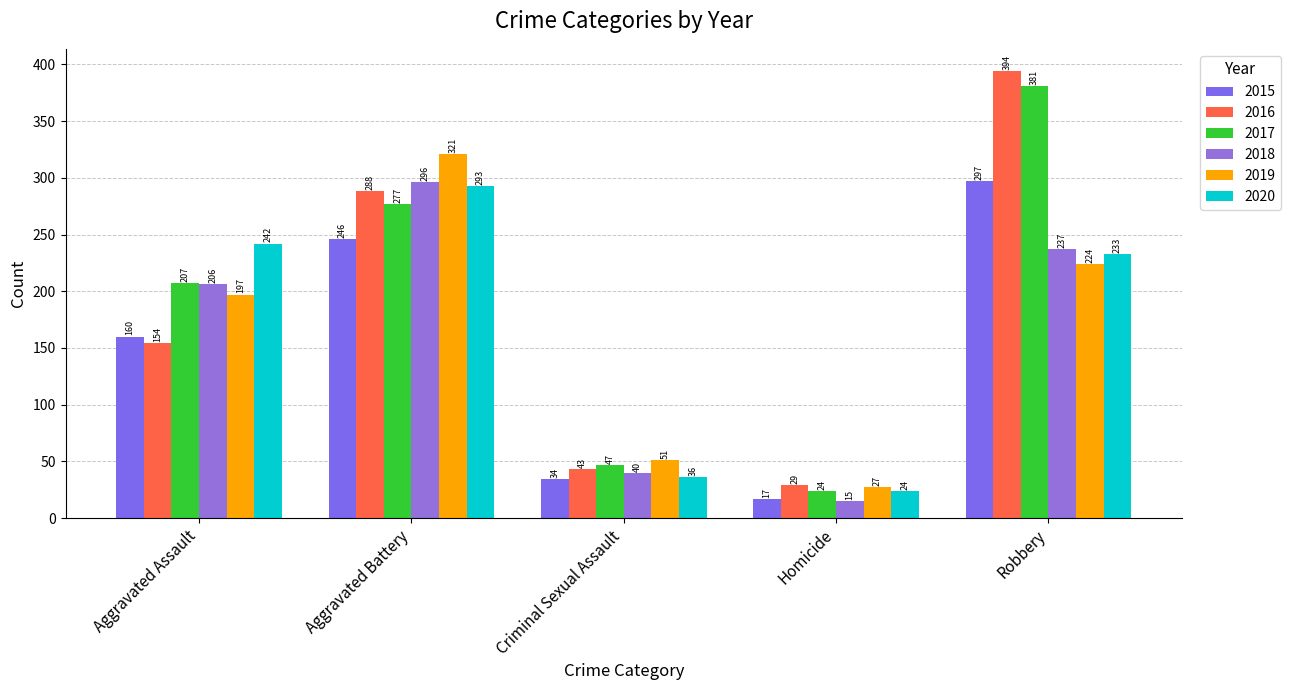

Which label corresponds to the smallest value in the chart?

Homicide